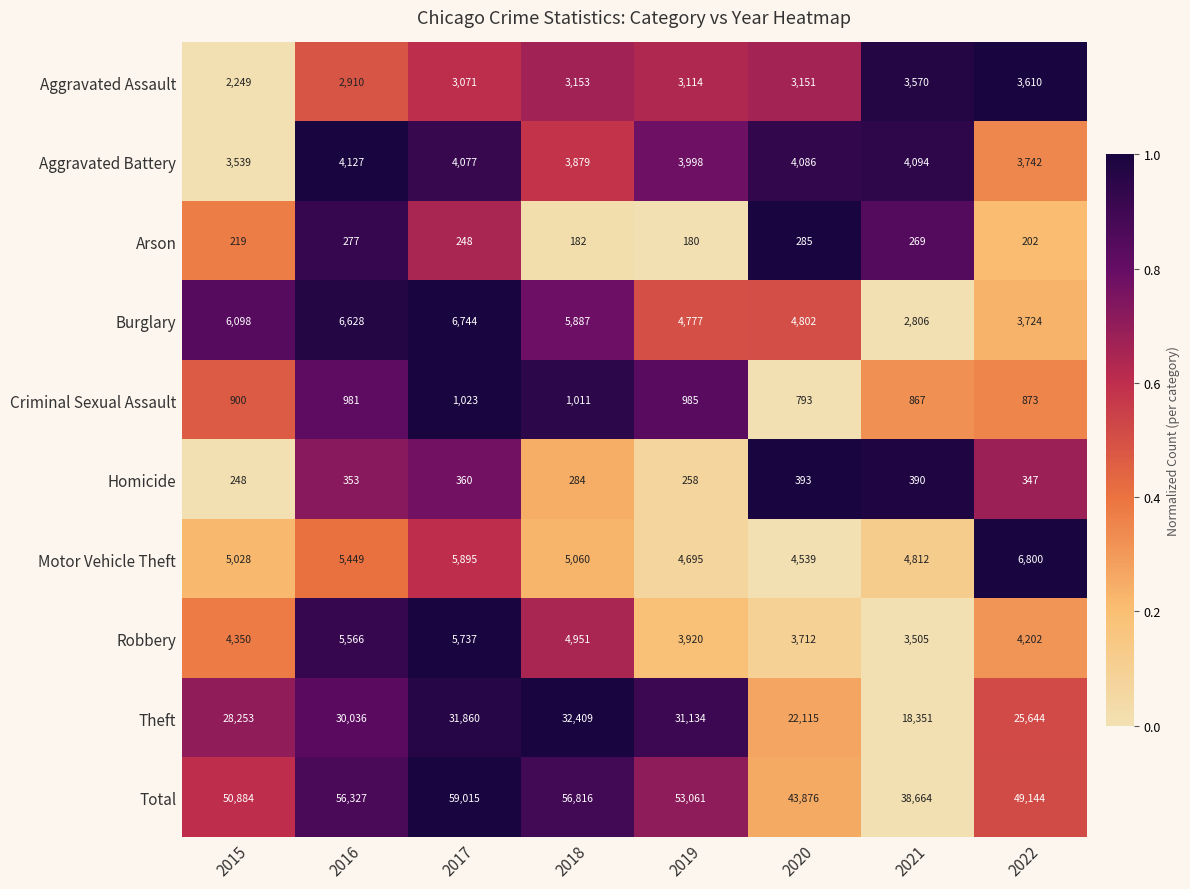

Which series has the largest range (max minus min)?

Total